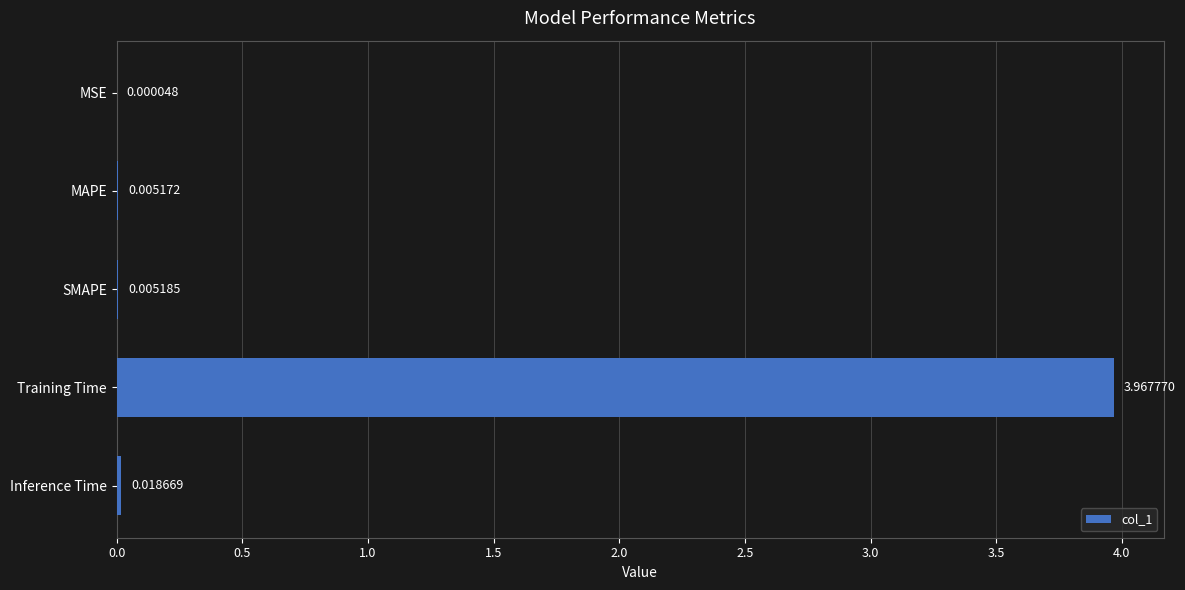

Which category has the highest value across all series?

Training Time